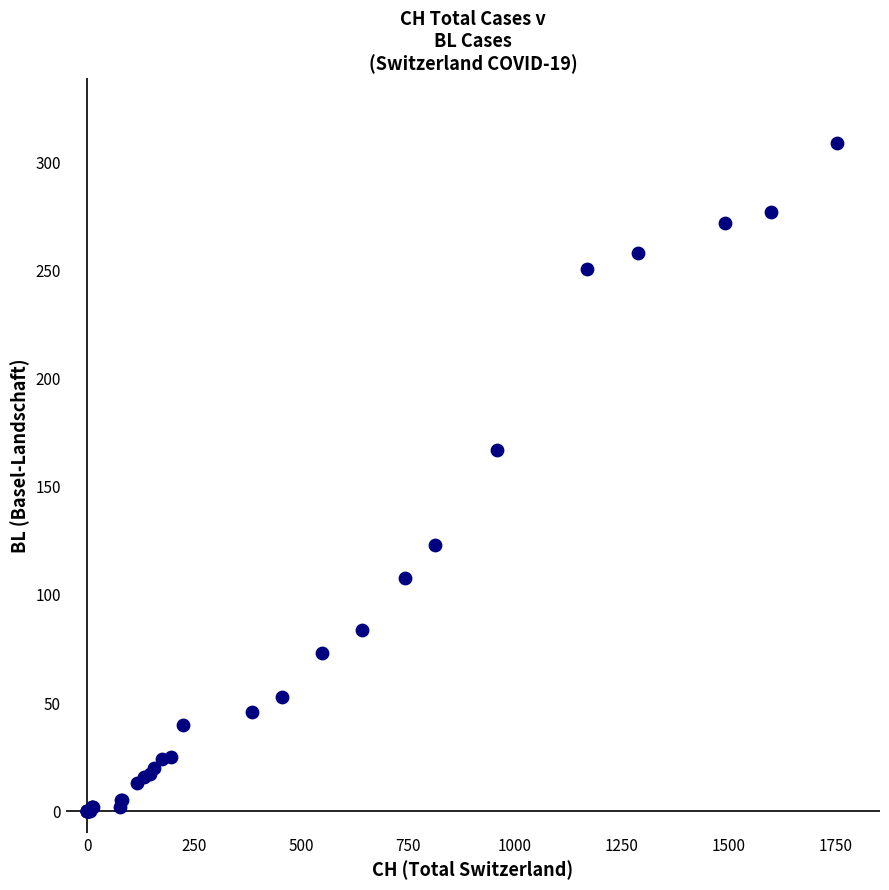

What Y value in the scatter plot is closest to 154?

167